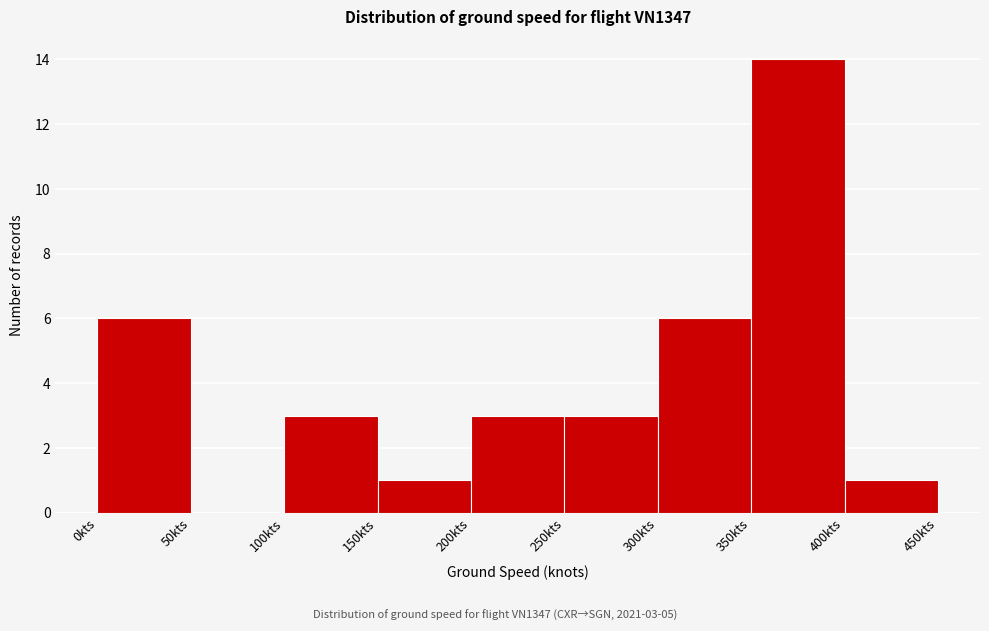

Over which range of the x-axis is the bar tallest?

350 to 400